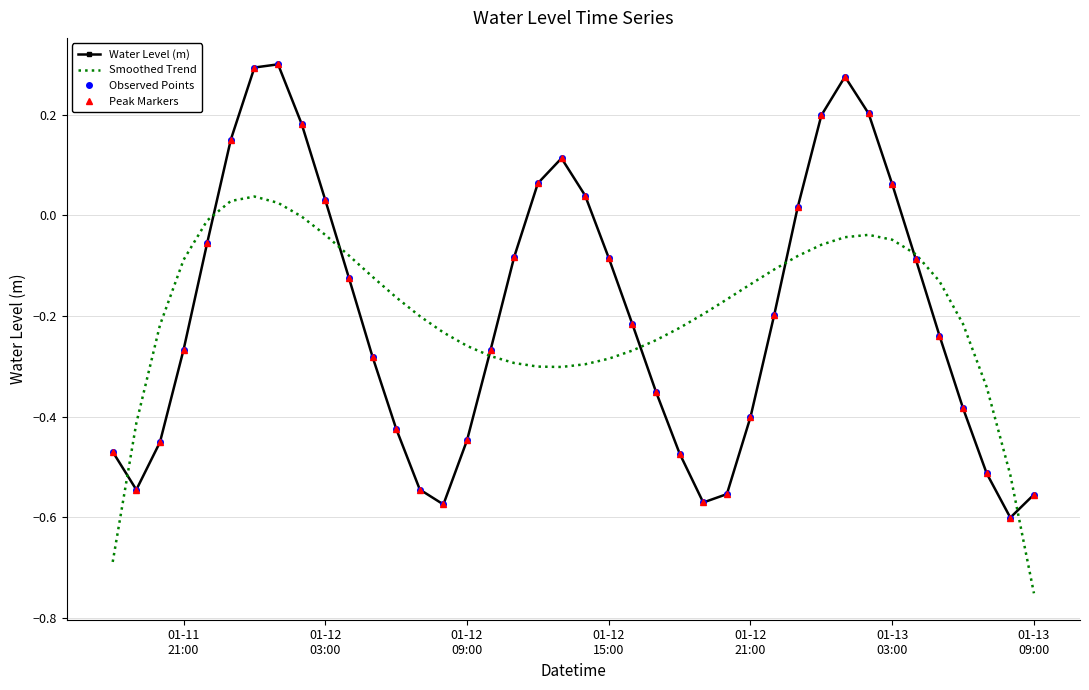

What is the average value of the Peak Markers series?

-0.2